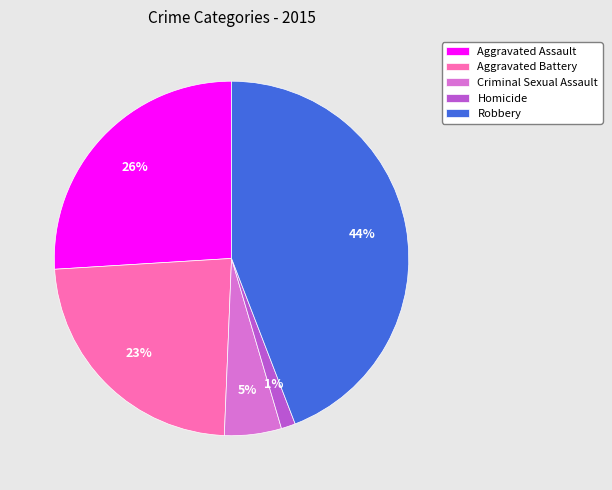

Rank the categories by value from lowest to highest.

Homicide, Criminal Sexual Assault, Aggravated Battery, Aggravated Assault, Robbery